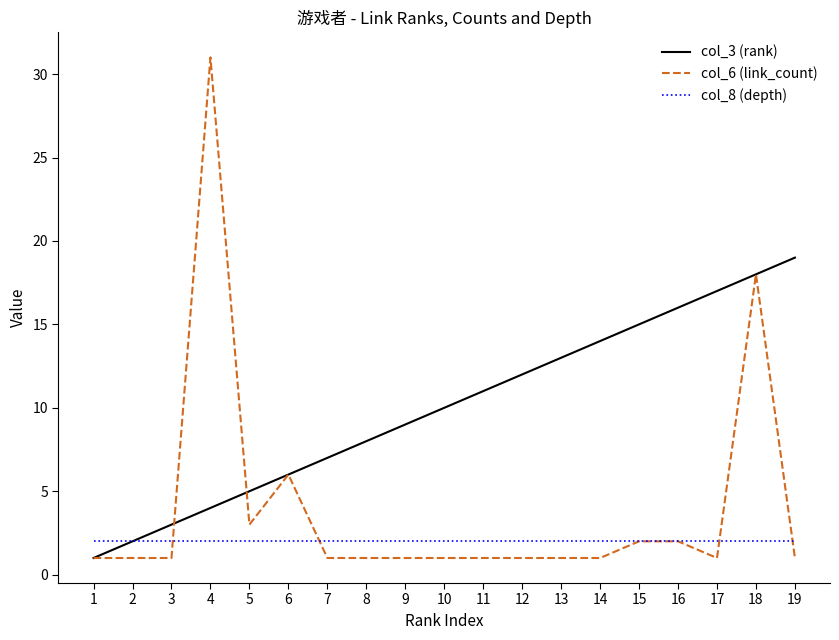

What is the lowest value of the col_8 (depth) series?

2